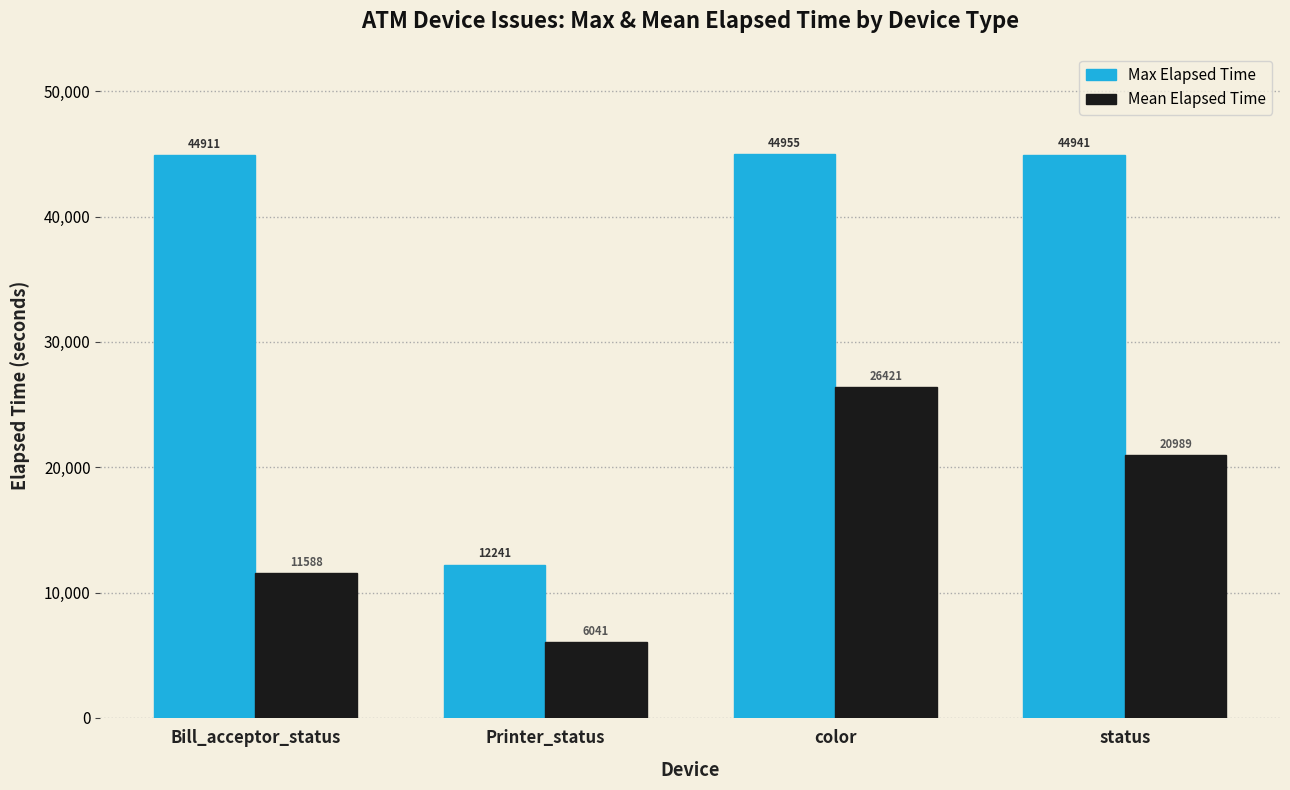

What is the minimum value shown in the chart?

6041